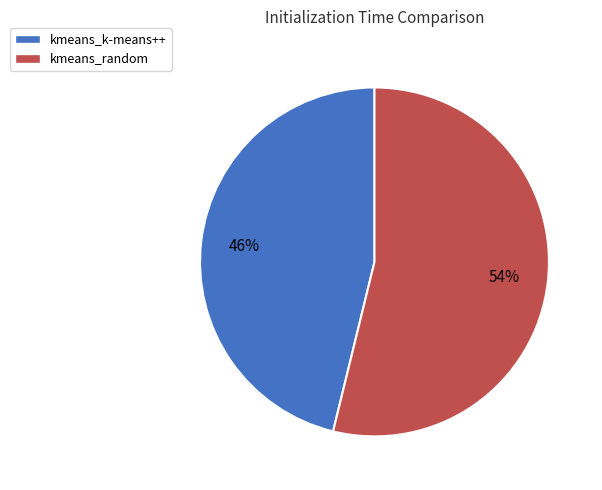

To the nearest percent, what is the difference between the largest and smallest slice percentages?

8%